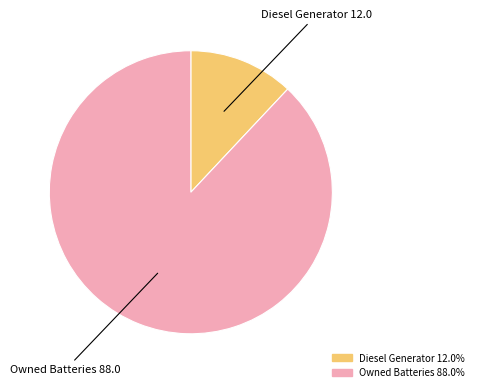

Does any single category account for the majority?

Yes